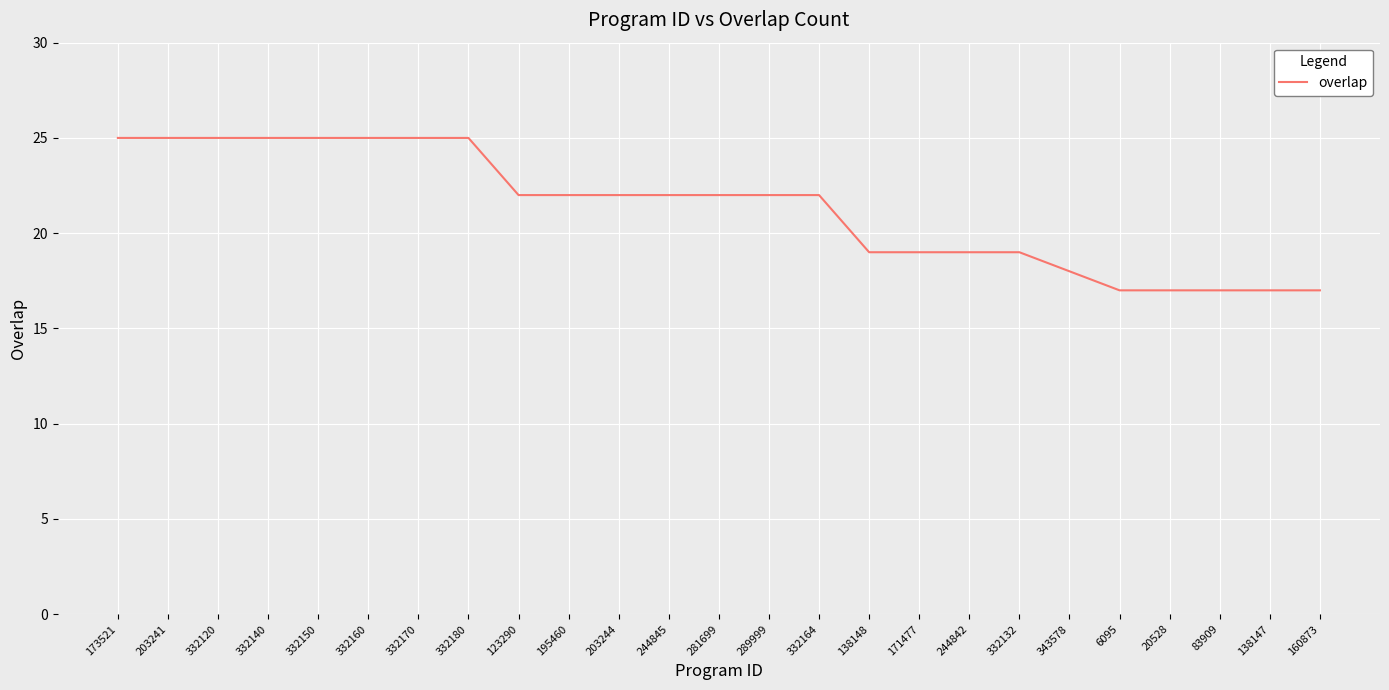

True or false: the data shows 10 at 138148.

False